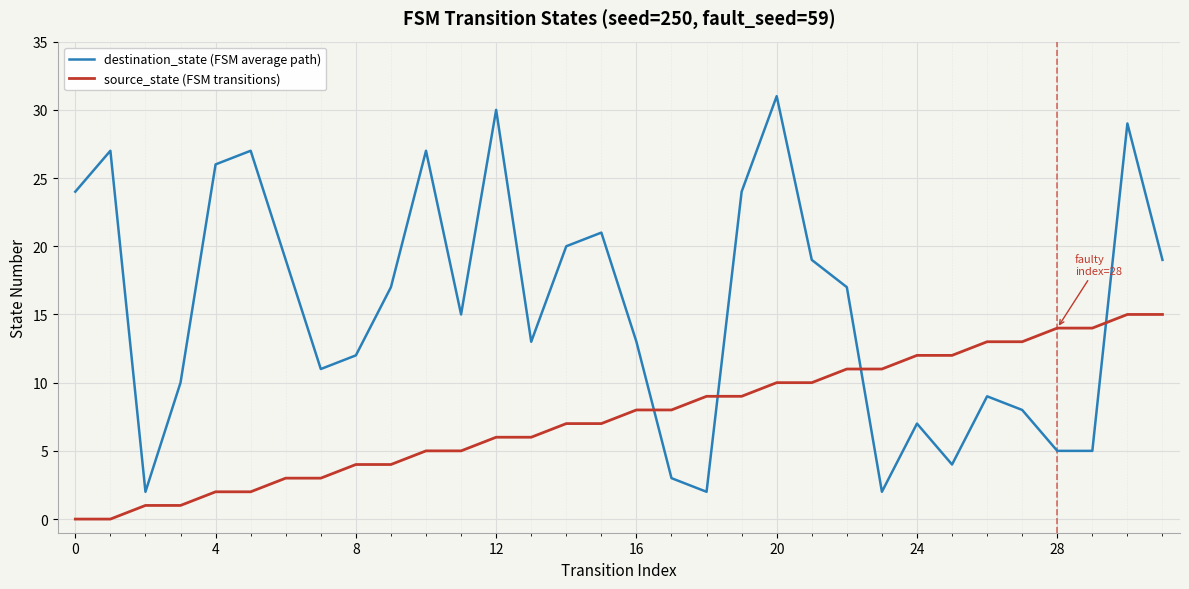

Which series has the largest range (max minus min)?

destination_state (FSM average path)